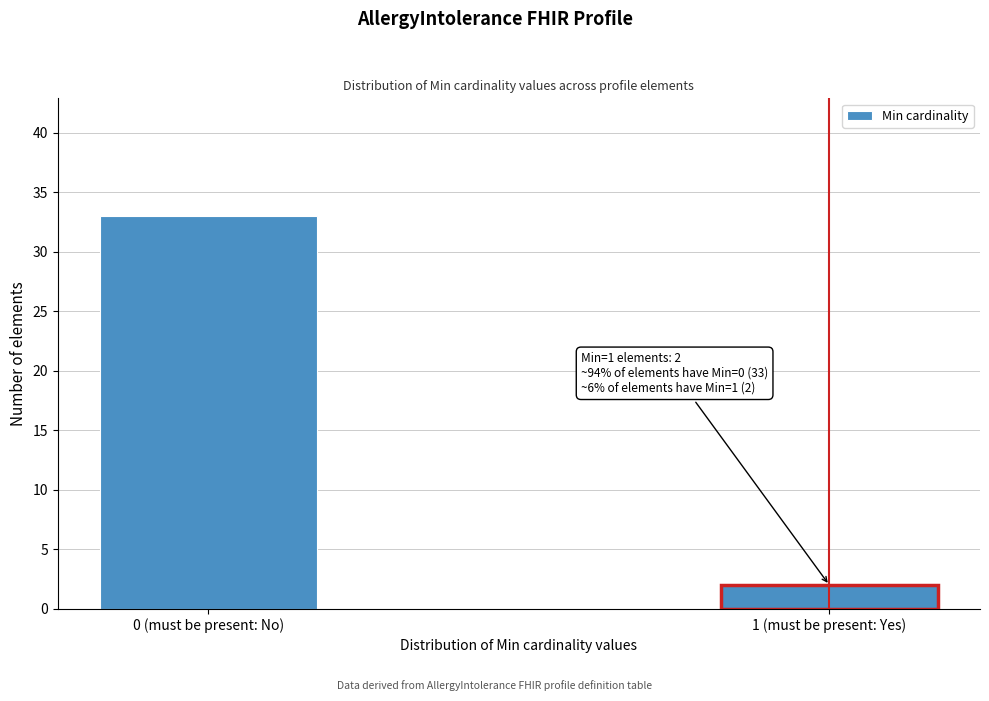

Reading left to right, extract all data points from this chart.

33	2